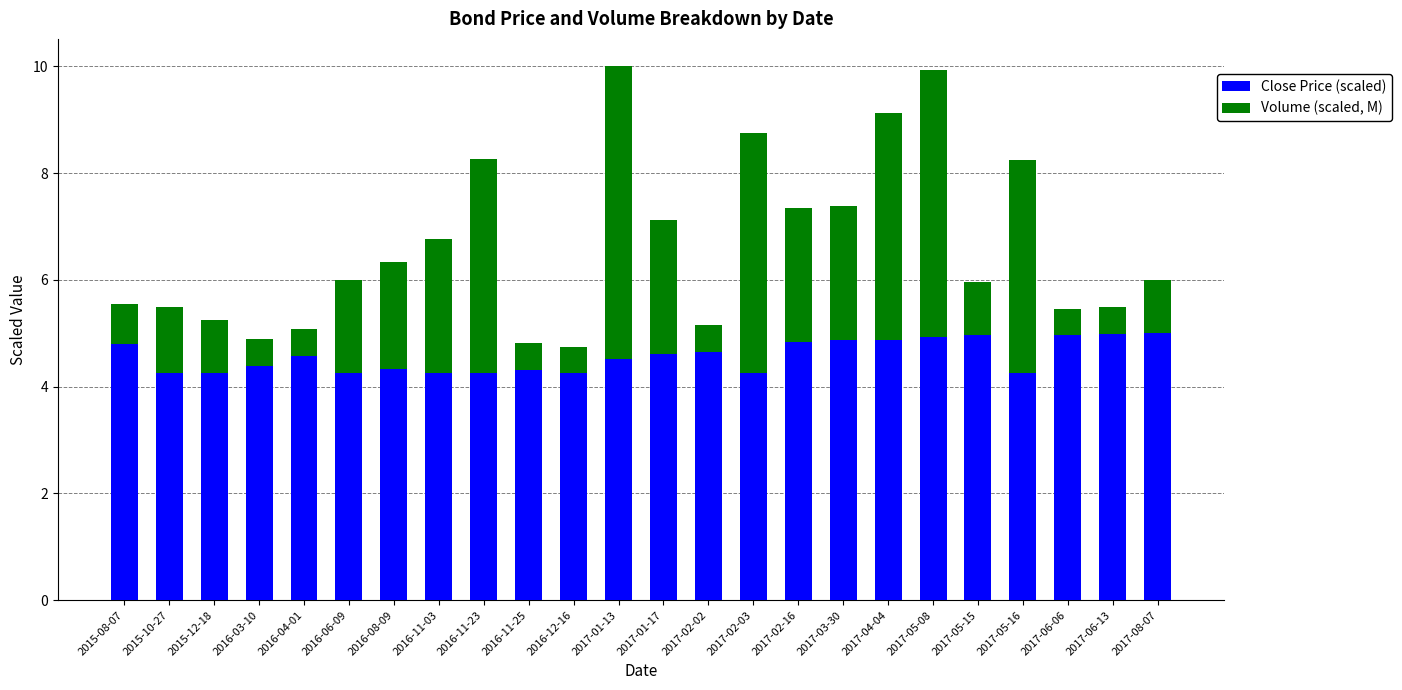

Is it true that Close Price (scaled) equals 4.4 at 2016-03-10?

True